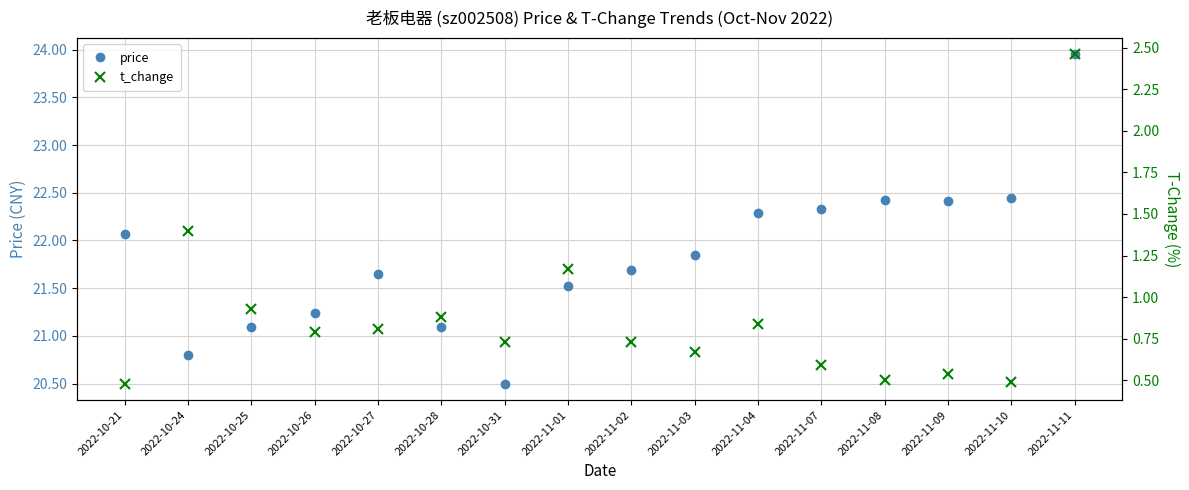

What is the minimum value for price?

20.5